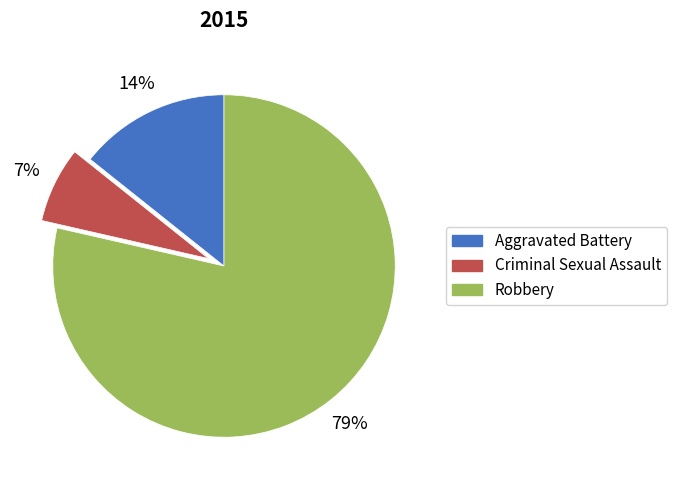

Is Aggravated Battery the majority of the pie?

No